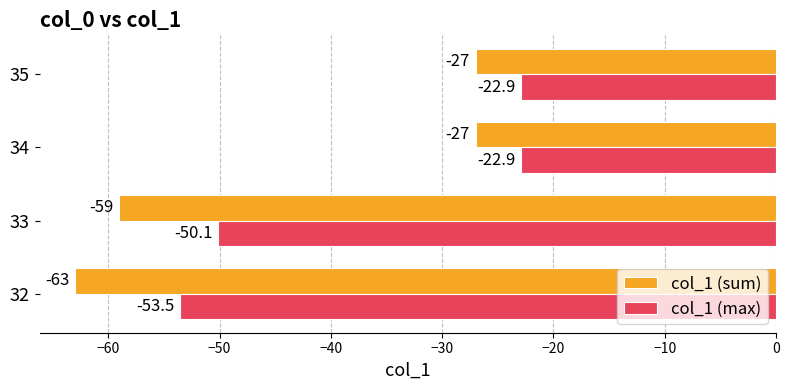

Rank the series by their maximum value, from highest to lowest.

col_1 (max), col_1 (sum)